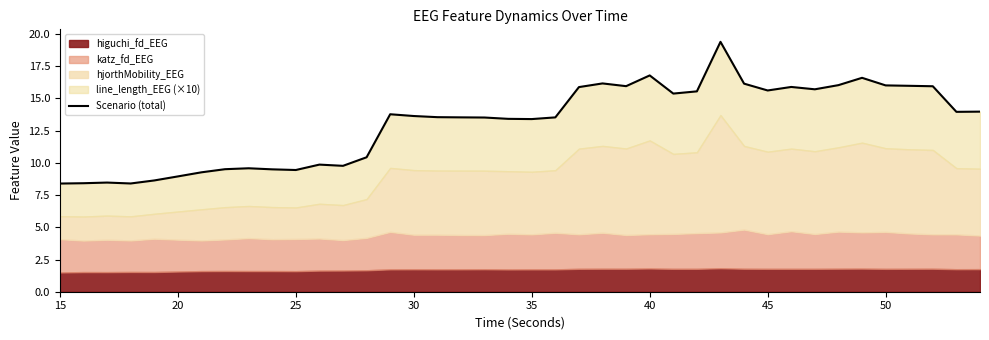

Reading left to right, extract all data points from this chart.

8.4	8.4	8.5	8.4	8.6	8.9	9.3	9.5	9.6	9.5	9.4	9.9	9.8	10.4	13.8	13.6	13.5	13.5	13.5	13.4	13.4	13.5	15.9	16.2	15.9	16.8	15.4	15.5	19.4	16.1	15.6	15.9	15.7	16.0	16.6	16.0	16.0	15.9	14.0	14.0